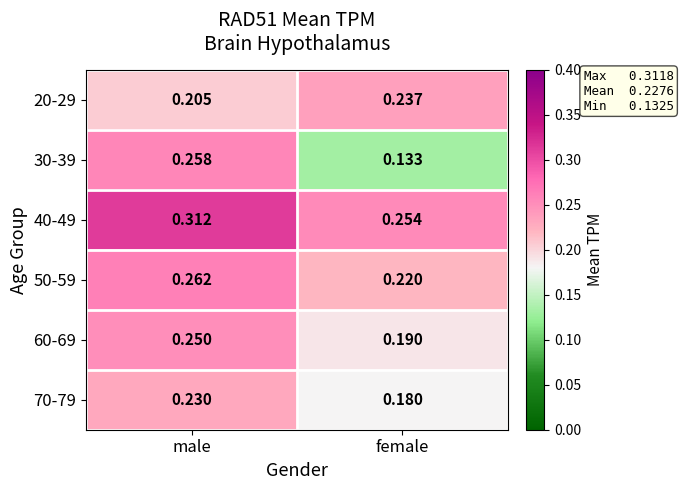

At which category is the sum across all series the highest?

male